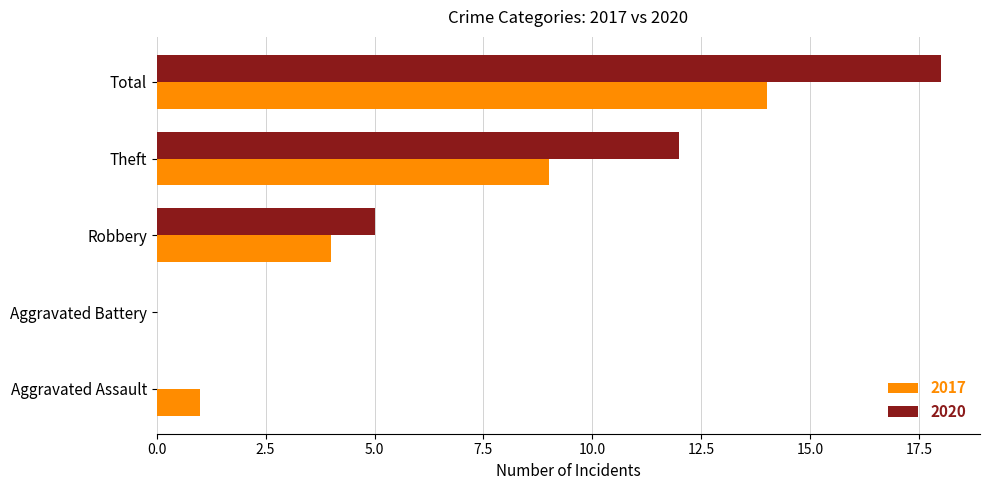

True or false: 2020 has a value of 8 at Robbery.

False